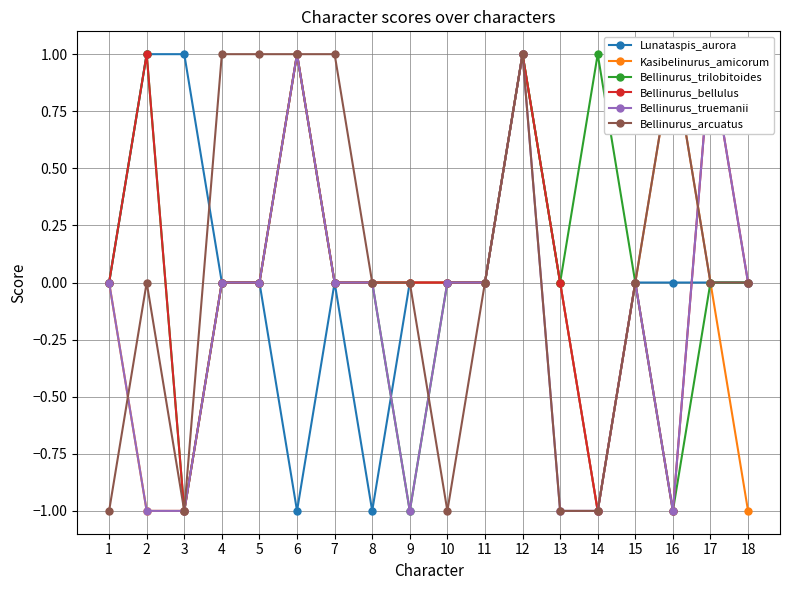

Does the chart display data point markers on the line(s)?

Yes